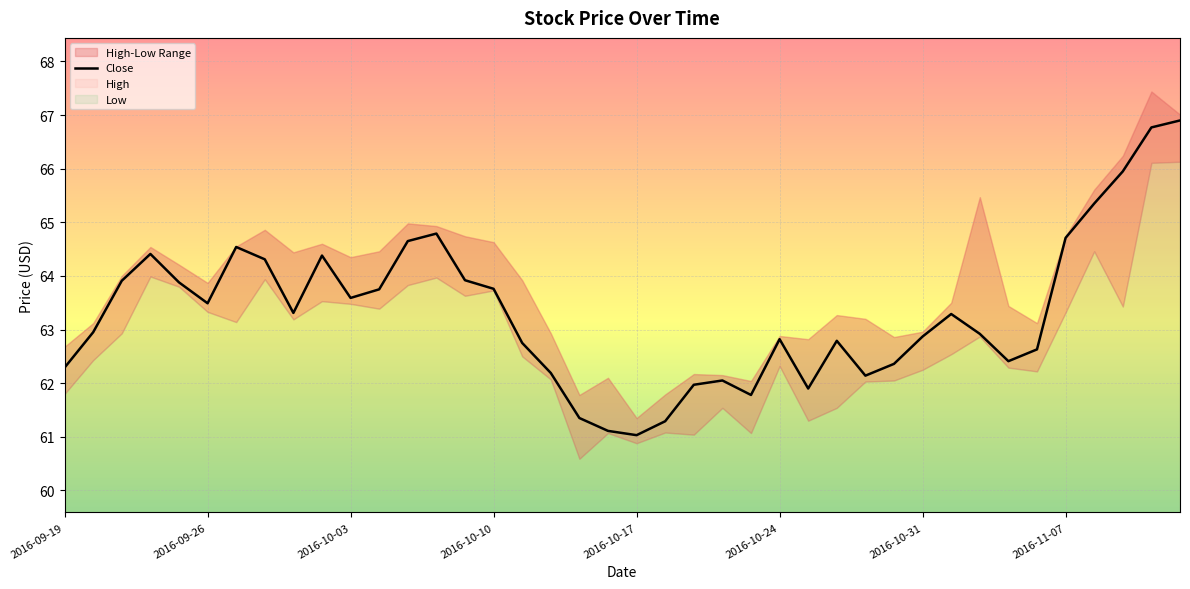

What is the lowest value of the Close series?

61.0